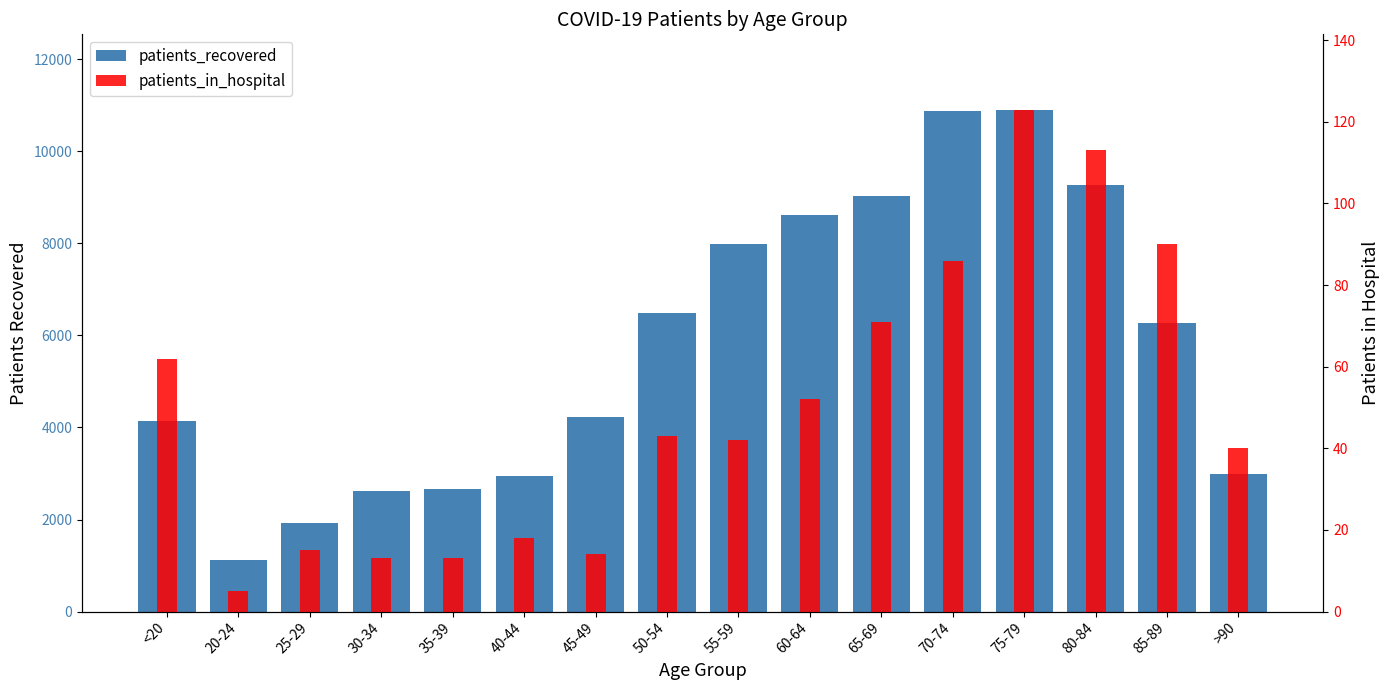

What is the approximate value of patients_in_hospital at 35-39, to the nearest 10?

10